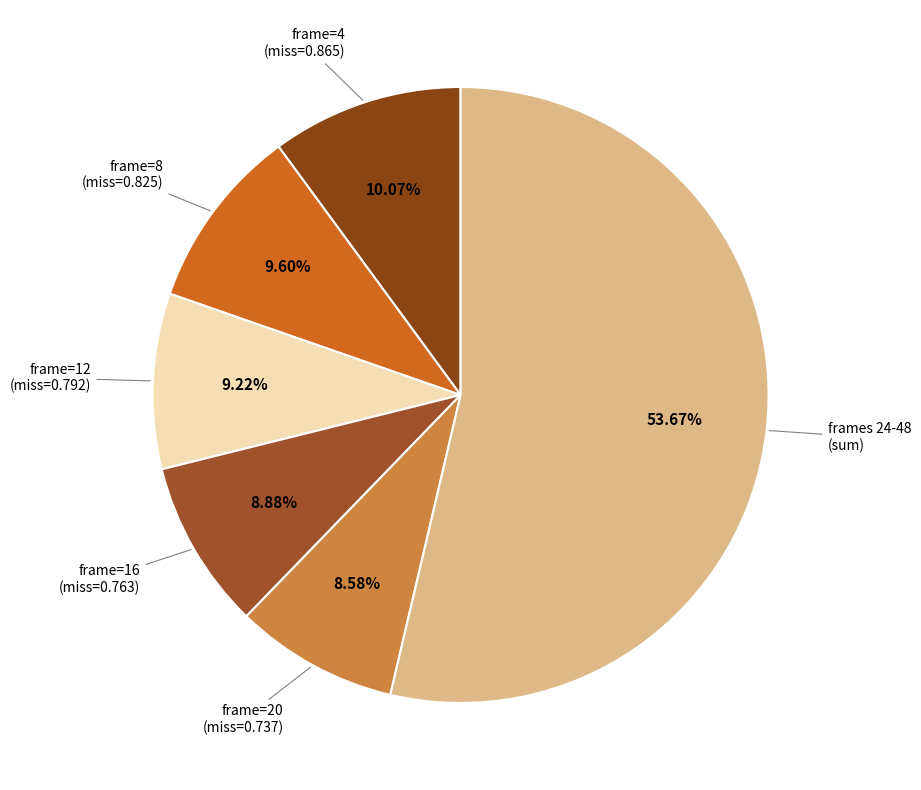

Is there a majority slice in this chart?

Yes